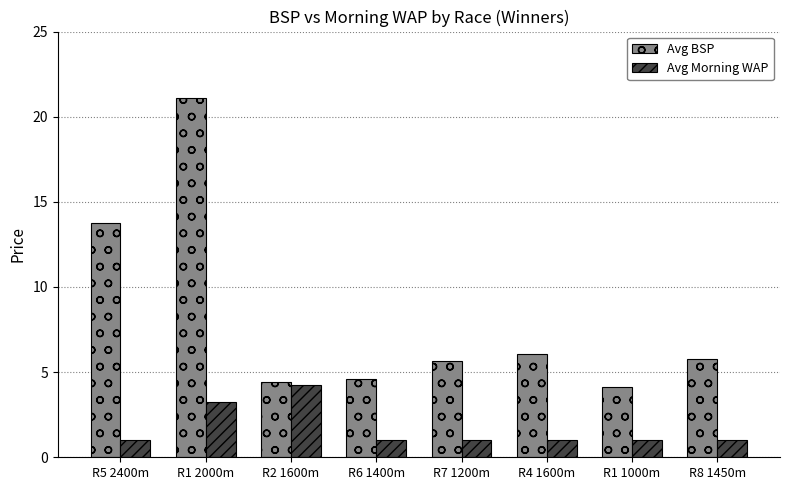

What is the value of the Avg Morning WAP bar at the 7th from the left?

1.0